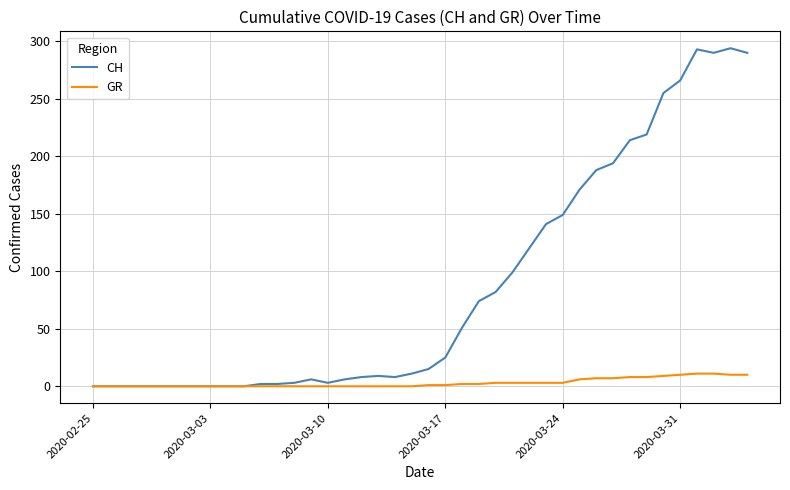

Which series has the largest range (max minus min)?

CH